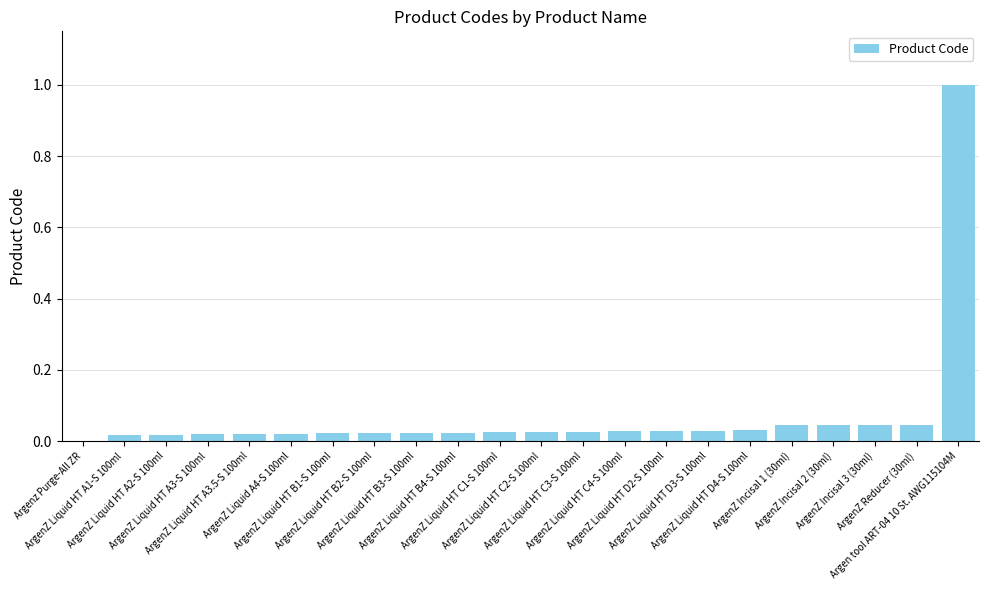

Does the chart contain stacked bars?

No